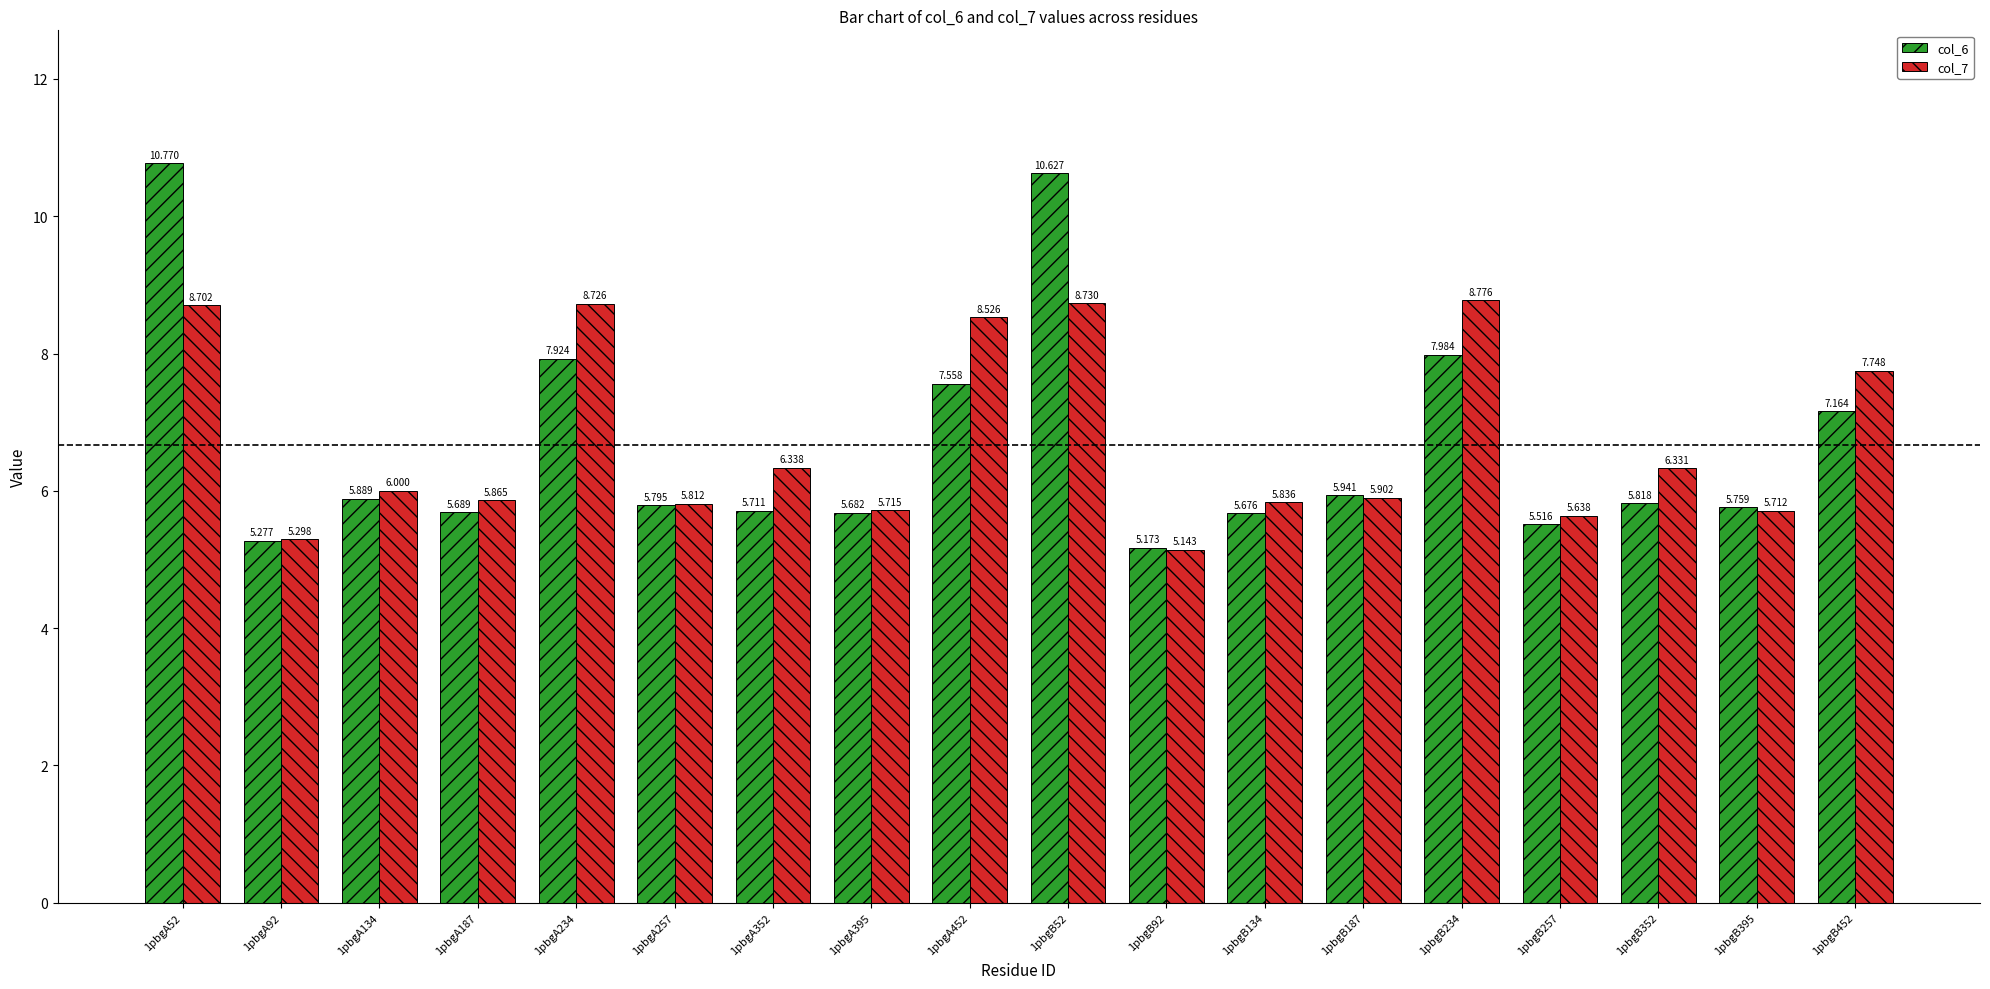

What is the difference between the second highest and minimum values in the col_6 series?

5.5